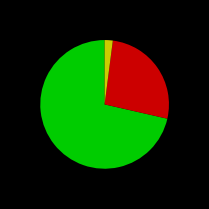

Is there a majority slice in this chart?

Yes